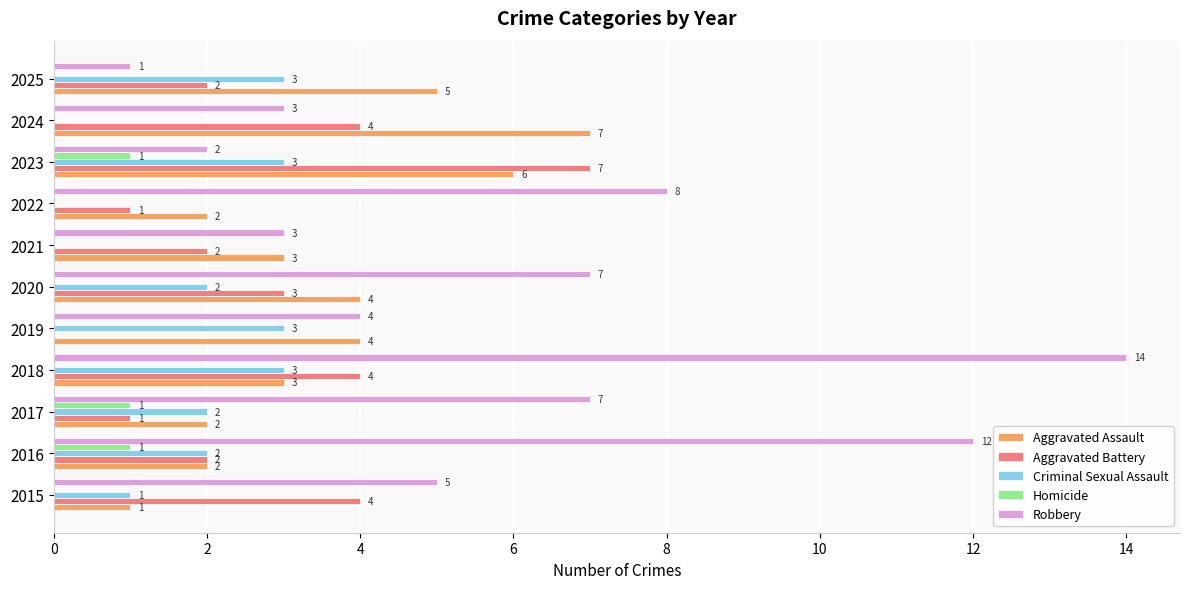

Which label corresponds to the largest value in the chart?

2018